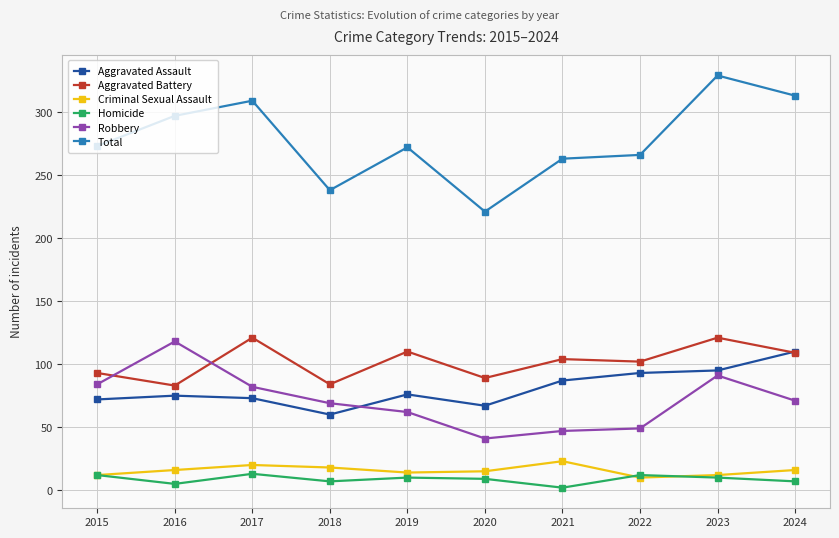

True or false: Homicide and Total intersect in this chart.

False